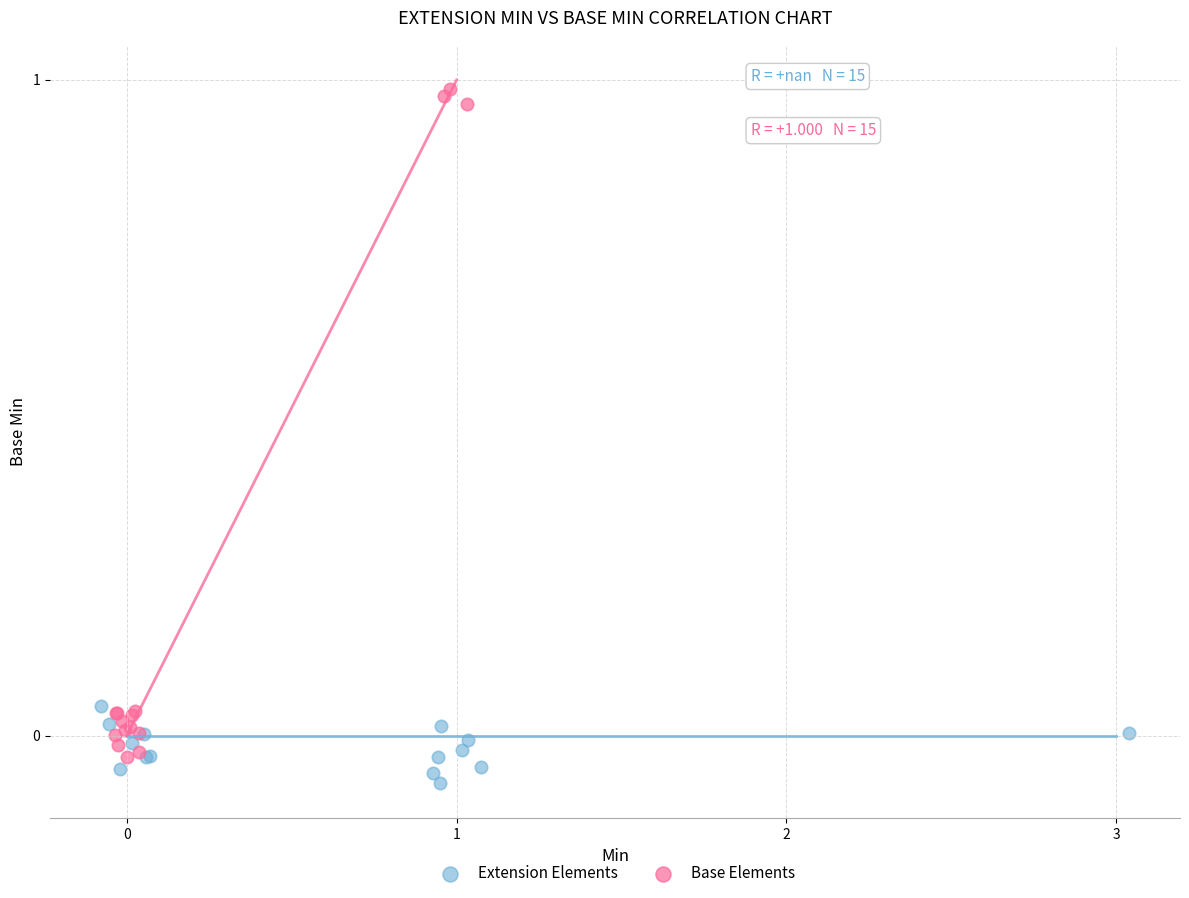

Which series has the largest Y range (max minus min)?

Base Elements